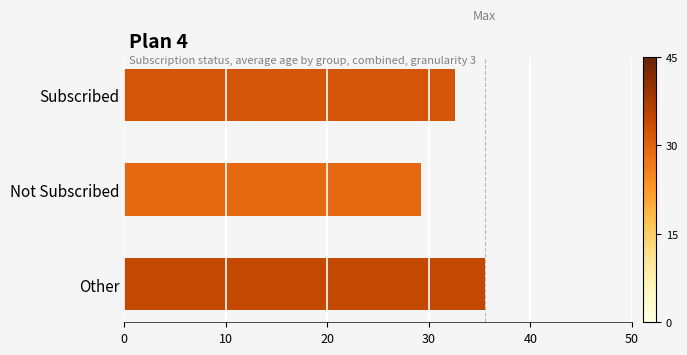

What is the sum of the values at Not Subscribed and Other?

64.7